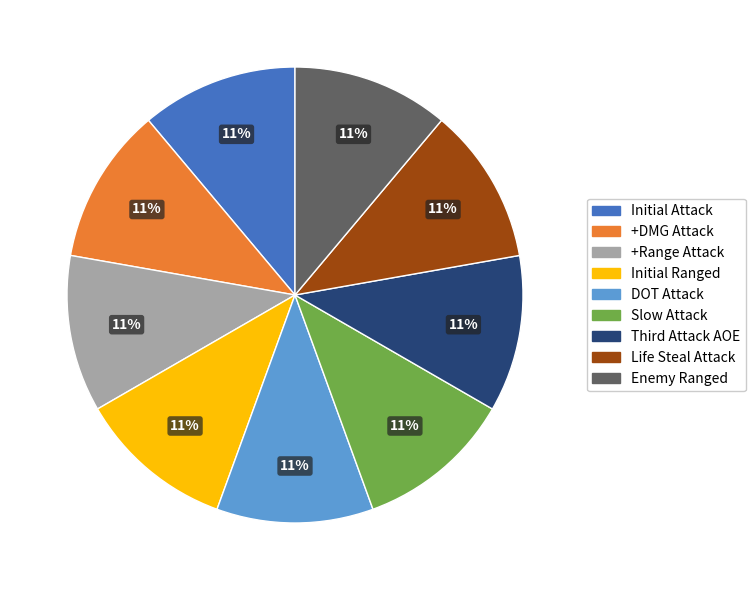

Is there any slice that represents more than half of the pie?

No